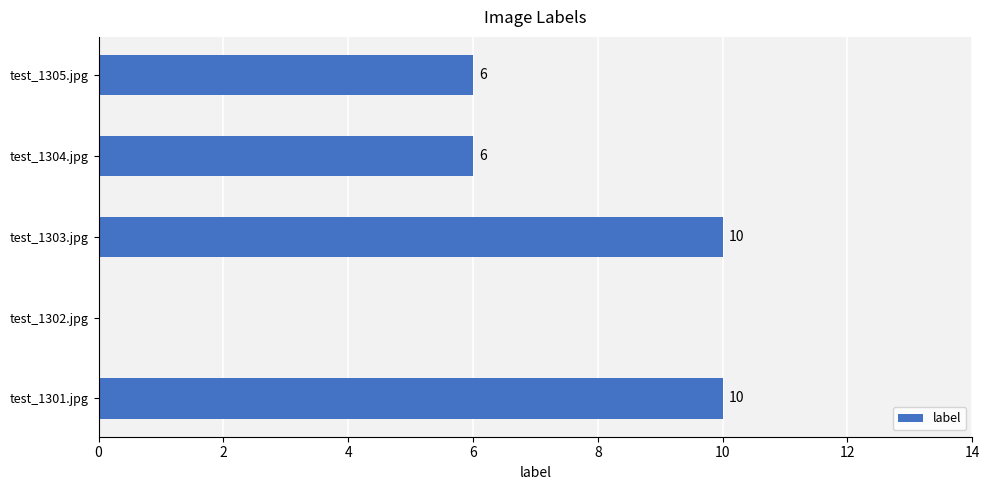

What is the sum of the values at test_1303.jpg and test_1302.jpg?

10